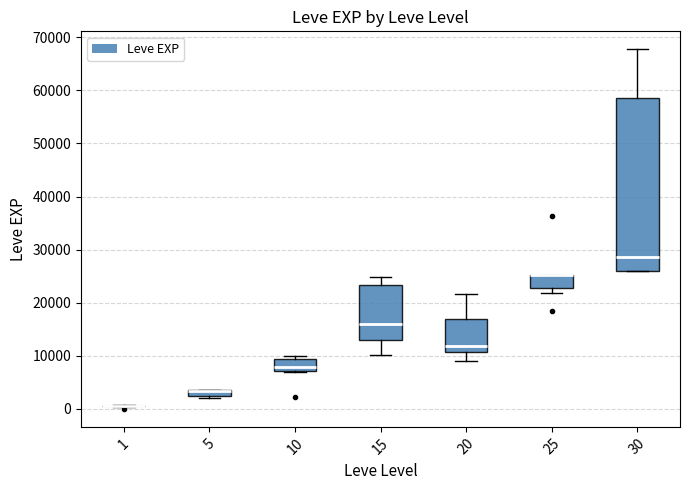

Comparing the boxes themselves (not the whiskers), which one is the tallest?

30